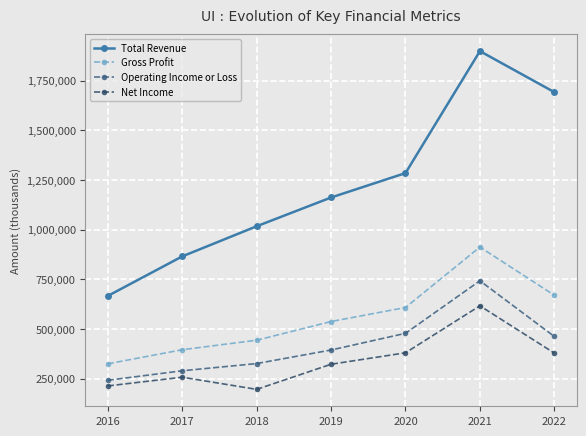

What is the difference between the Net Income values at 2019 and 2020?

57600